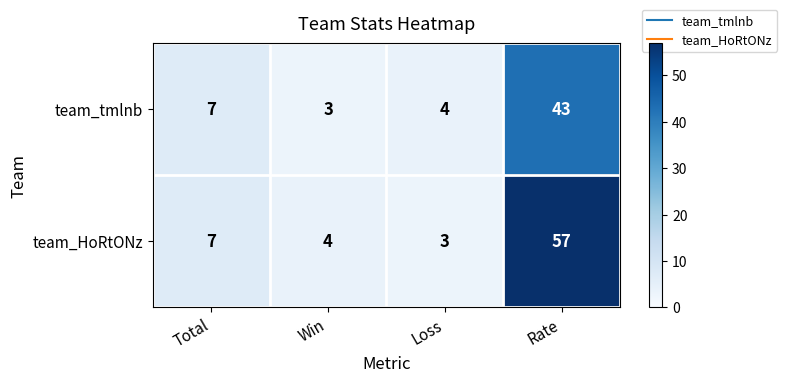

Reading right to left, list all the values displayed in this chart.

team_tmlnb: Rate=43	Loss=4	Win=3	Total=7
team_HoRtONz: Rate=57	Loss=3	Win=4	Total=7